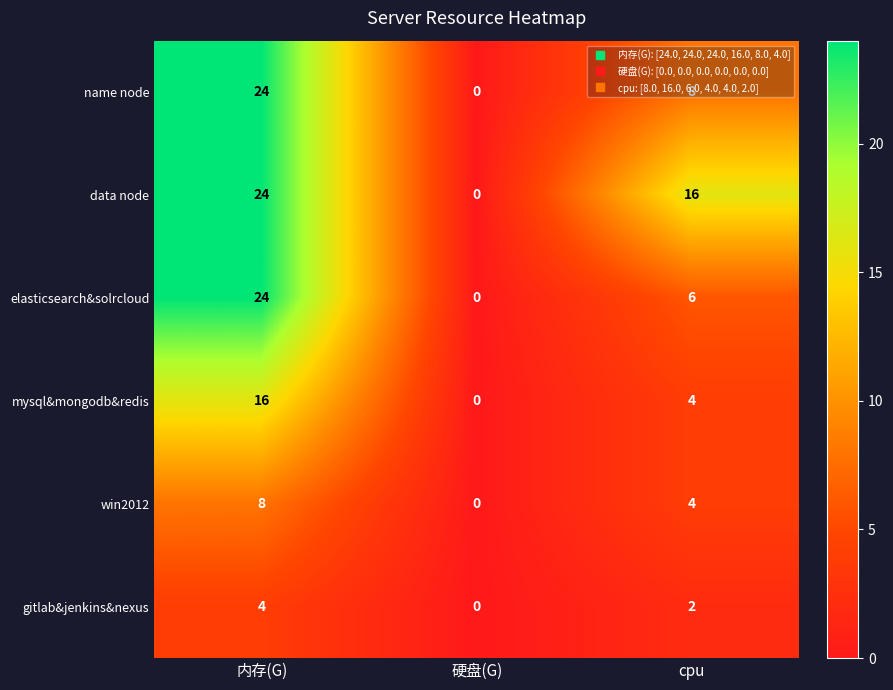

The value of name node at 内存(G) is 24. True or false?

True